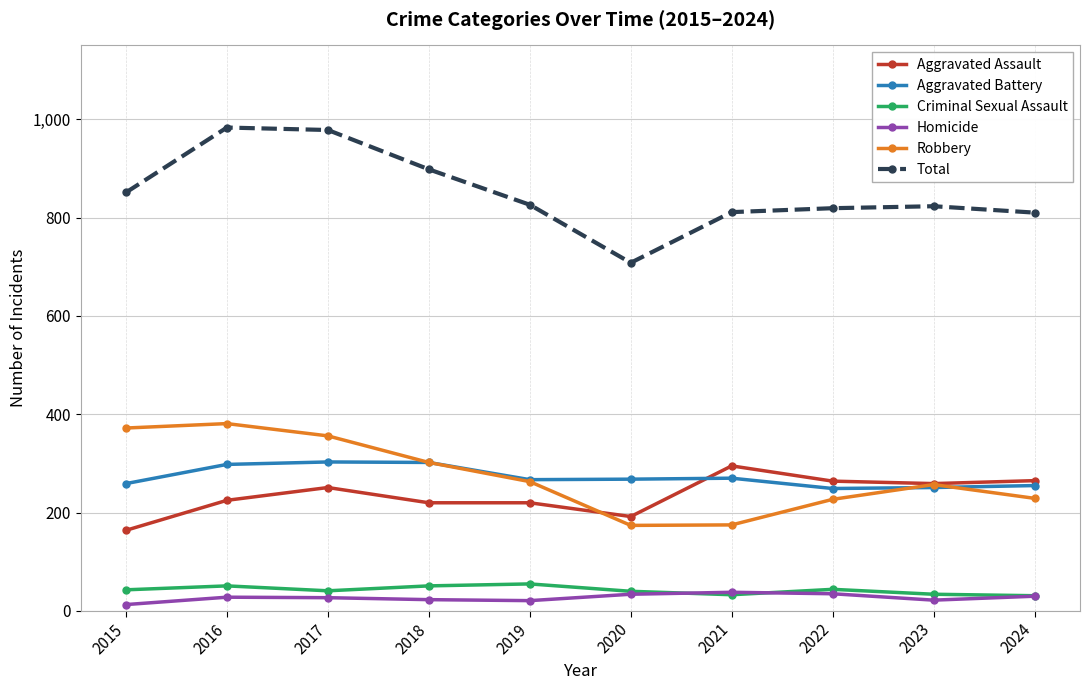

True or false: Total and Homicide intersect in this chart.

False